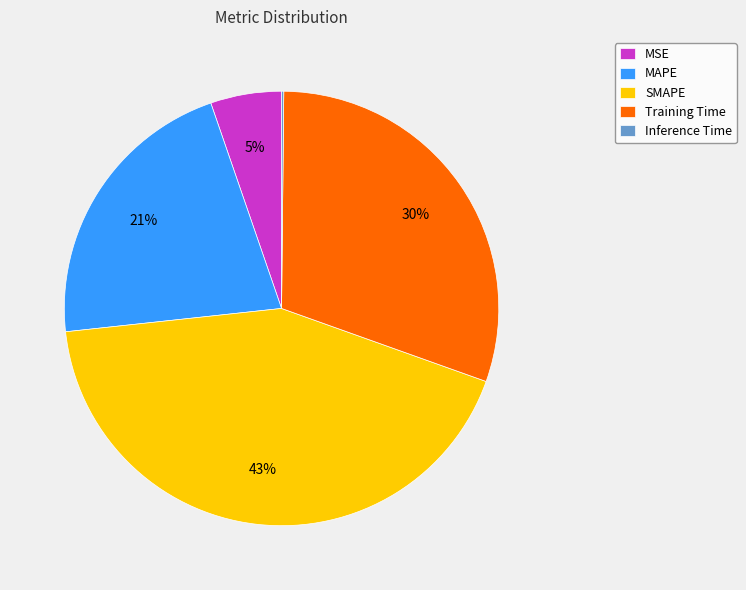

Which category has the biggest portion of the pie?

SMAPE